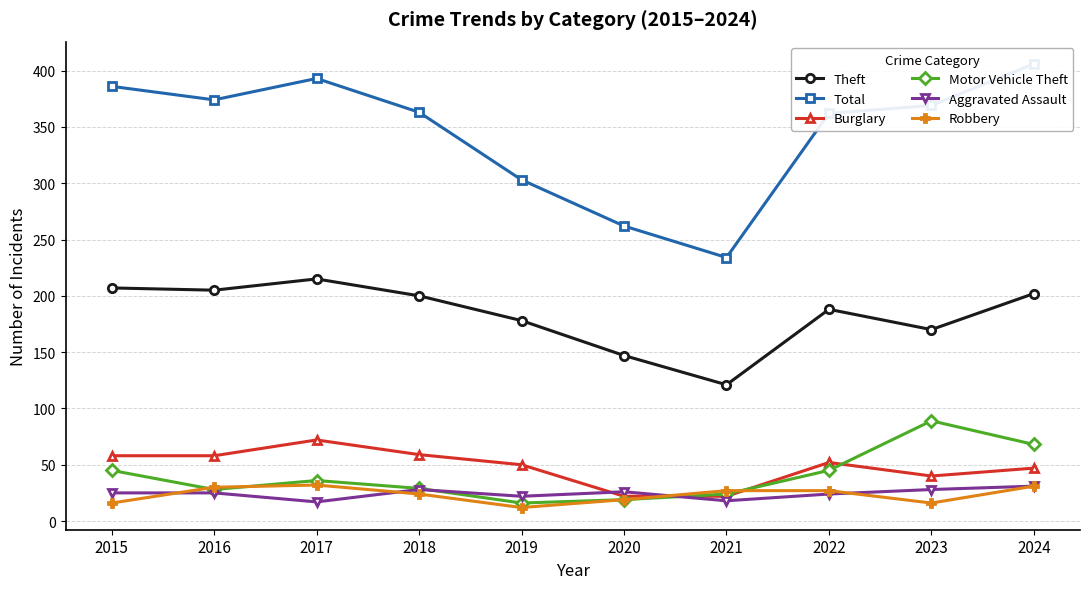

Which series has the largest range (max minus min)?

Total